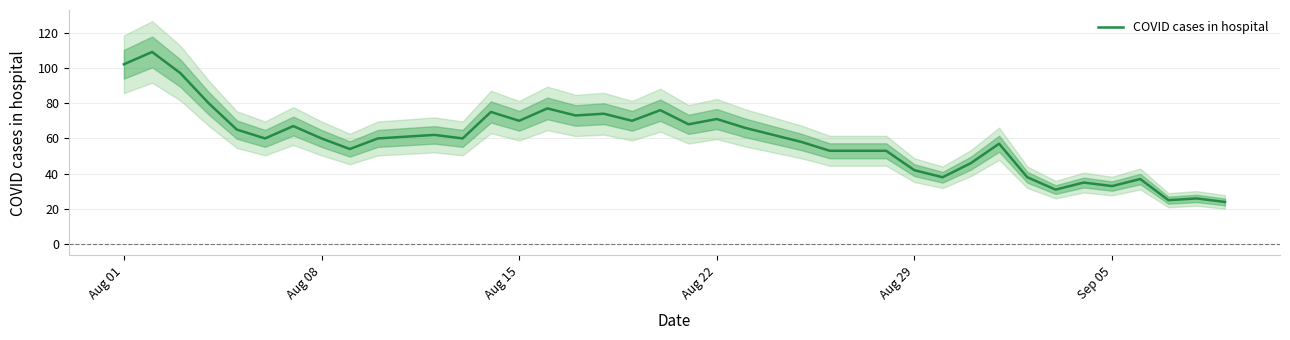

What is the lowest value of the COVID cases in hospital series?

24